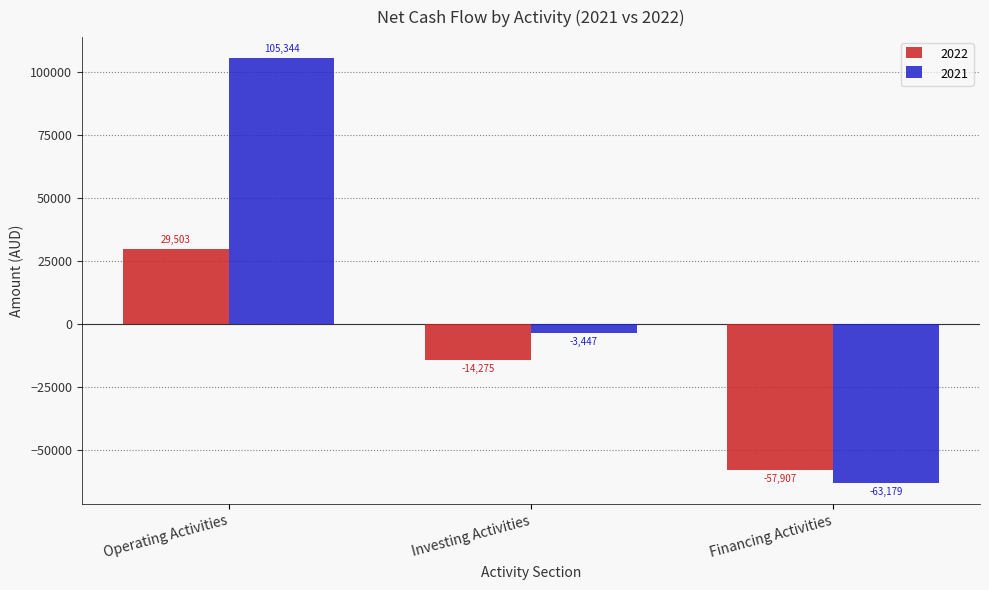

True or false: 2022 has a value of -57907 at Financing Activities.

True